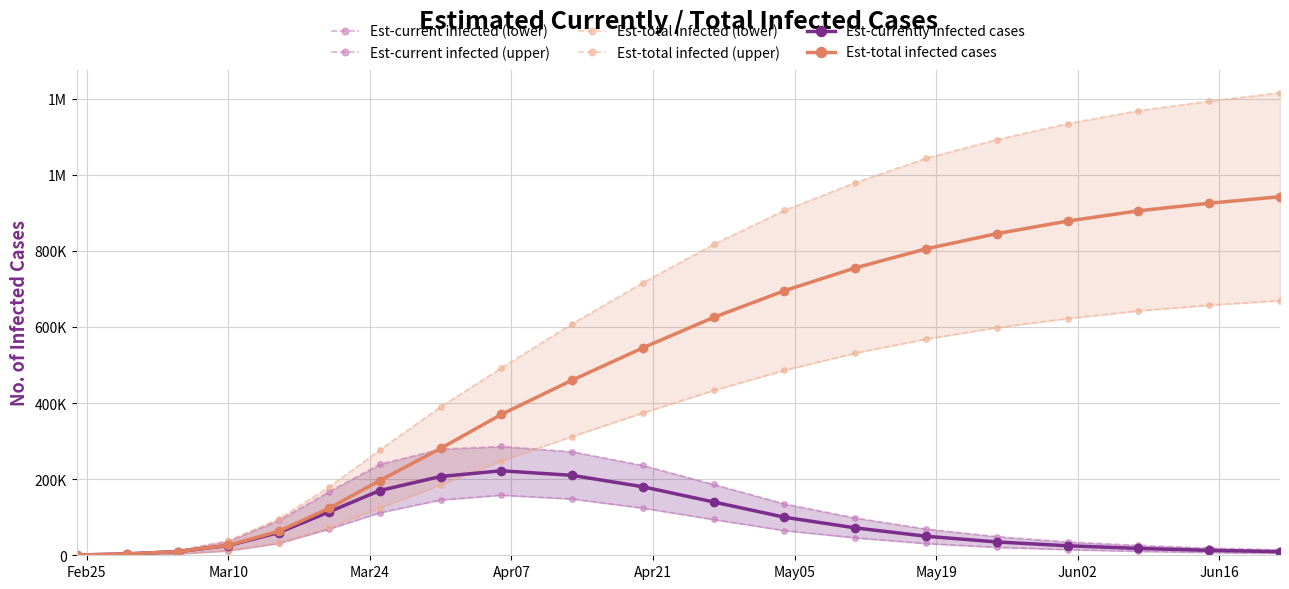

At which label is Est-current infected (lower) closest to 79125?

May05